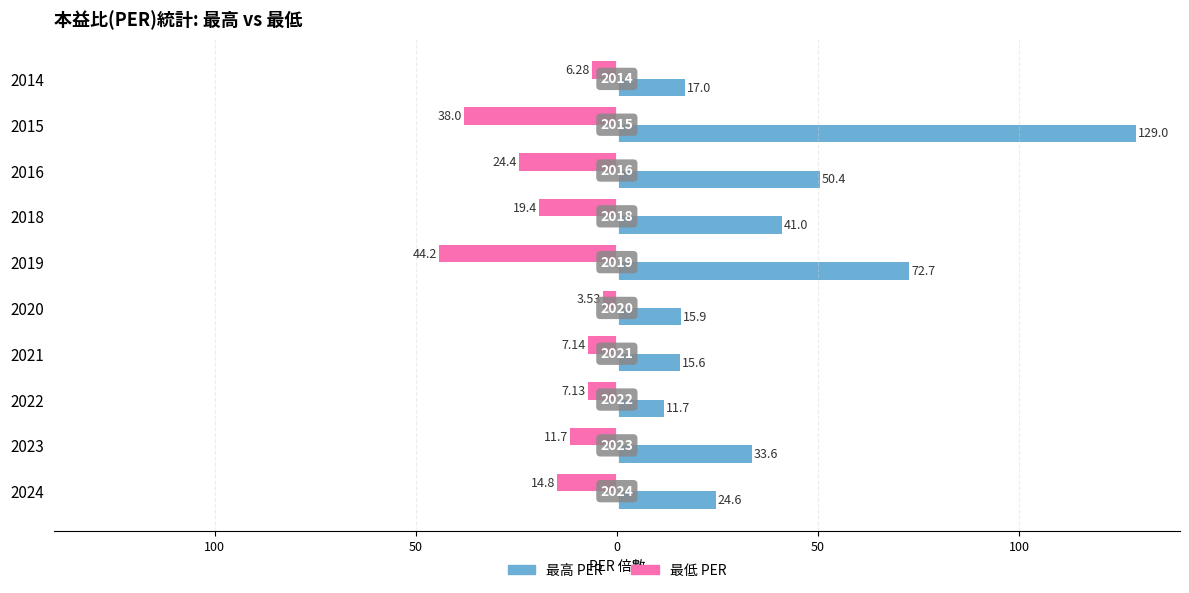

What are all the series names shown in the legend?

最高 PER, 最低 PER